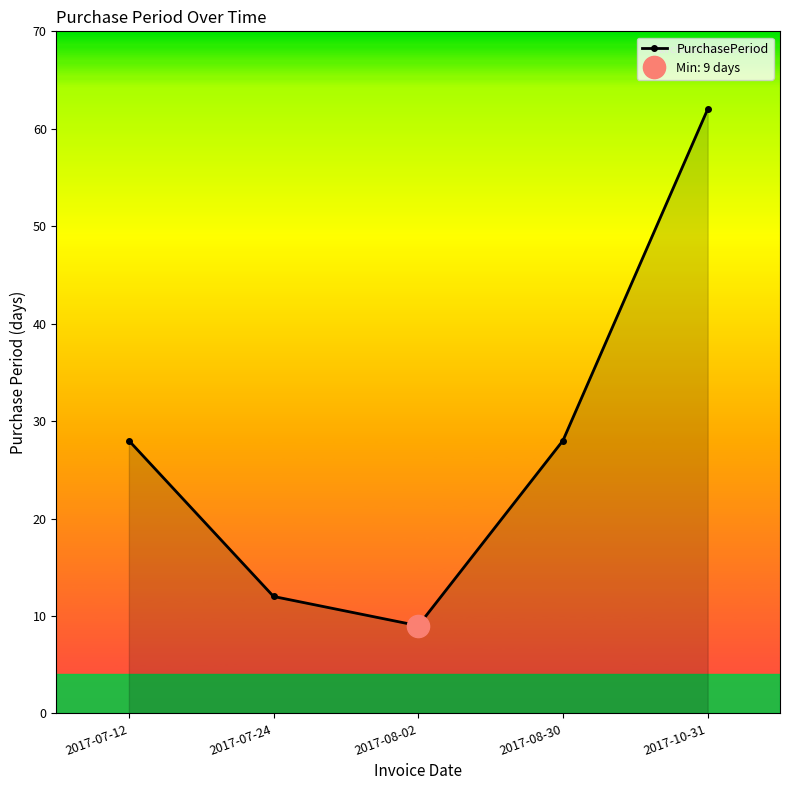

Rank the categories by value from highest to lowest.

2017-10-31, 2017-07-12, 2017-08-30, 2017-07-24, 2017-08-02